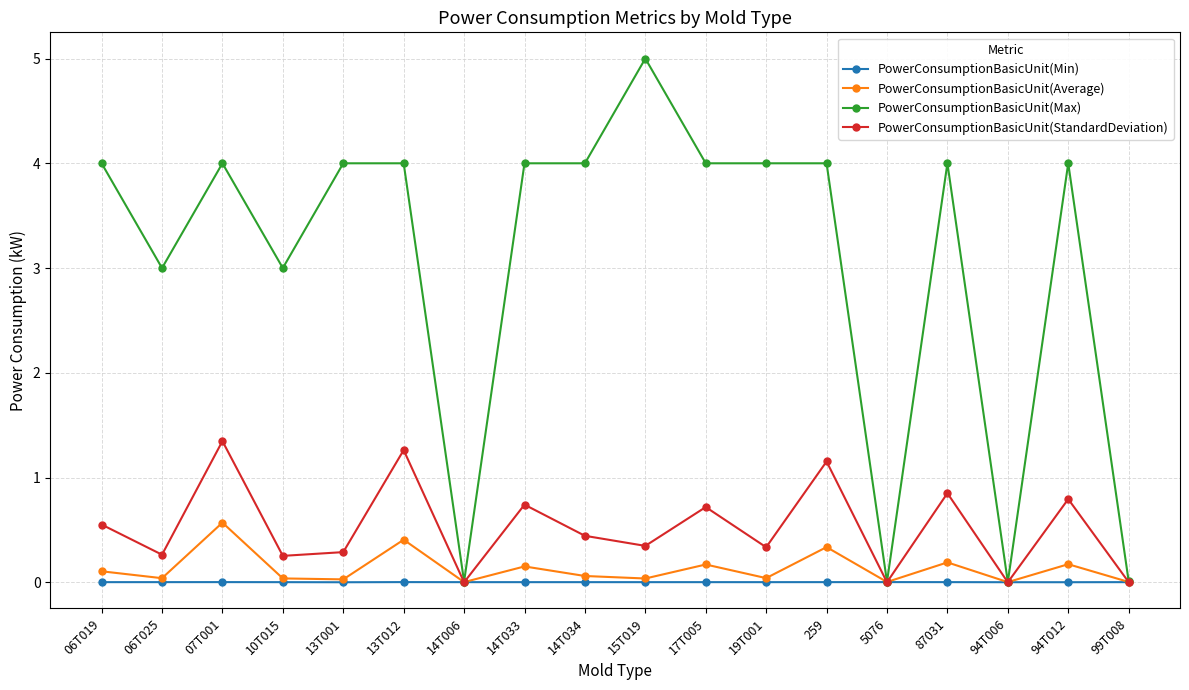

Rank the series at 07T001 from highest to lowest value.

PowerConsumptionBasicUnit(Max), PowerConsumptionBasicUnit(StandardDeviation), PowerConsumptionBasicUnit(Average), PowerConsumptionBasicUnit(Min)